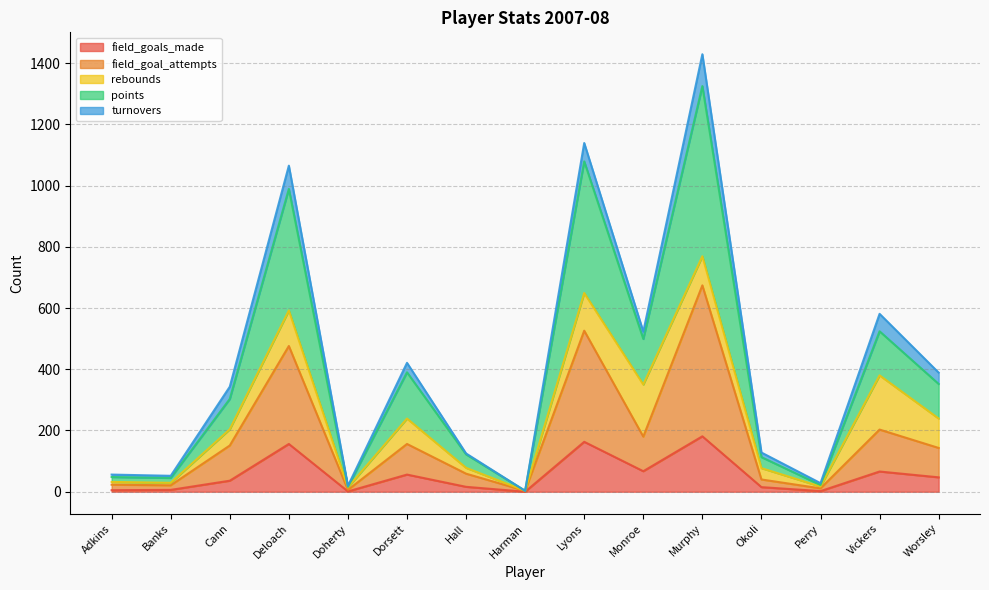

What is the total value across all series at Worsley?

389